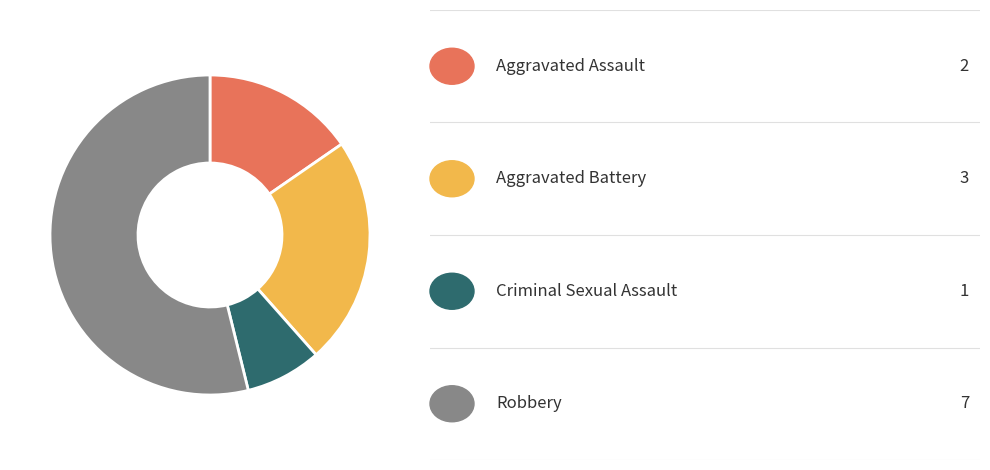

Is there a majority slice in this chart?

Yes